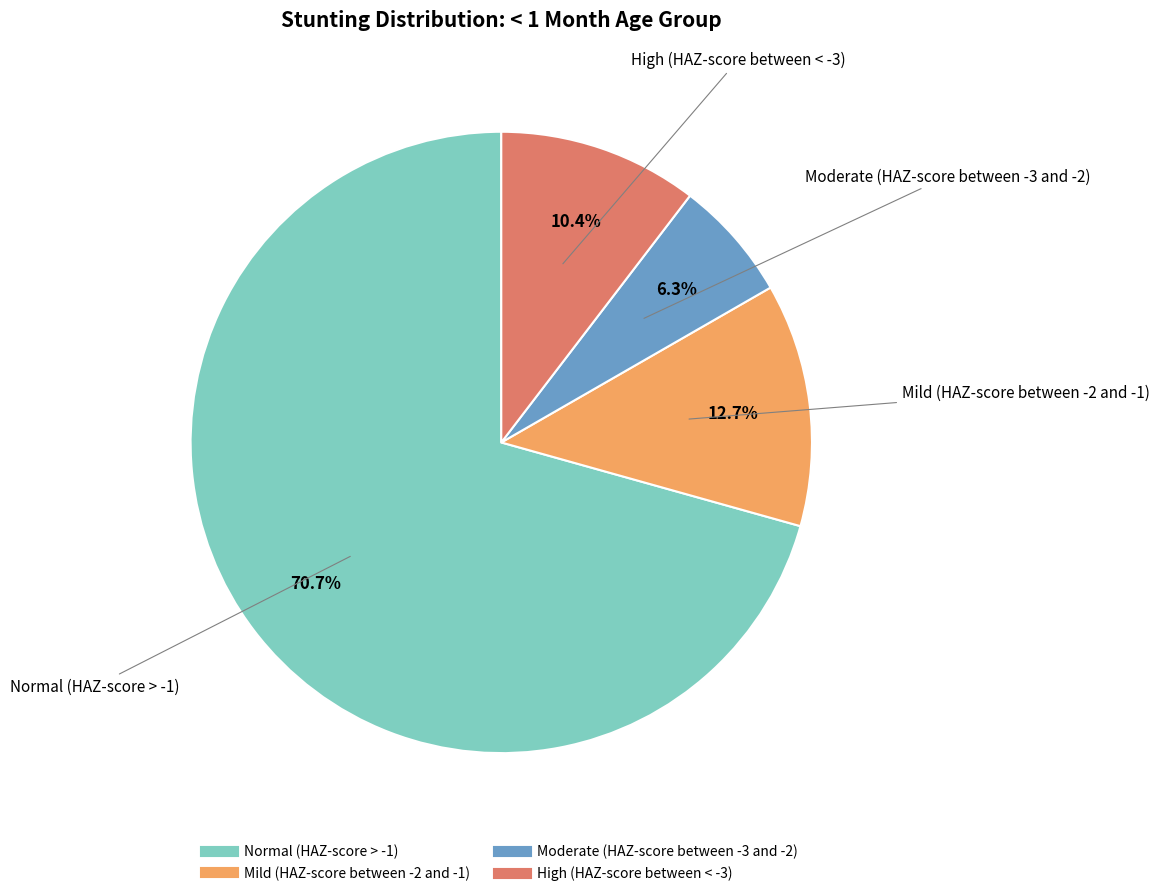

Is it true that High (HAZ-score between < -3) is 10% of the pie?

True